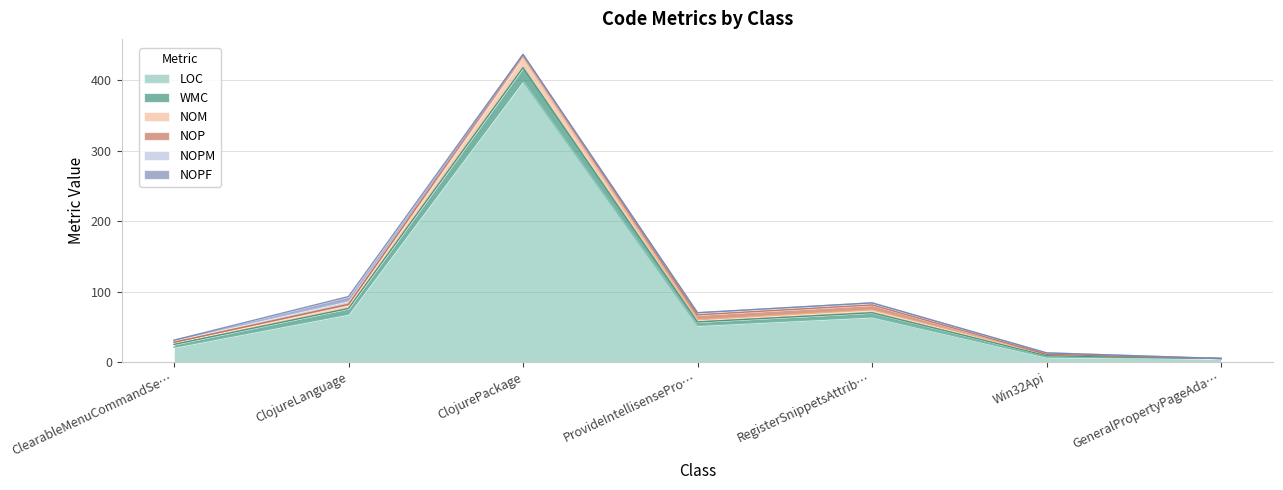

Between ClearableMenuCommandService and GeneralPropertyPageAdapter, which series saw the biggest shift?

LOC